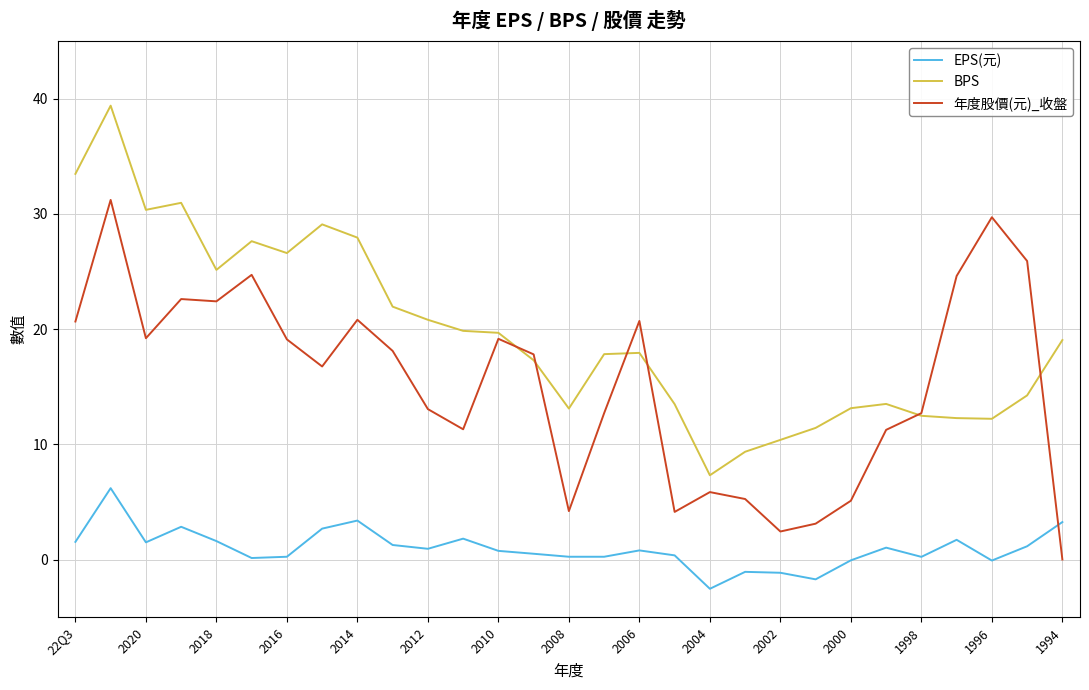

Rank the series by their average value, from lowest to highest.

EPS(元), 年度股價(元)_收盤, BPS